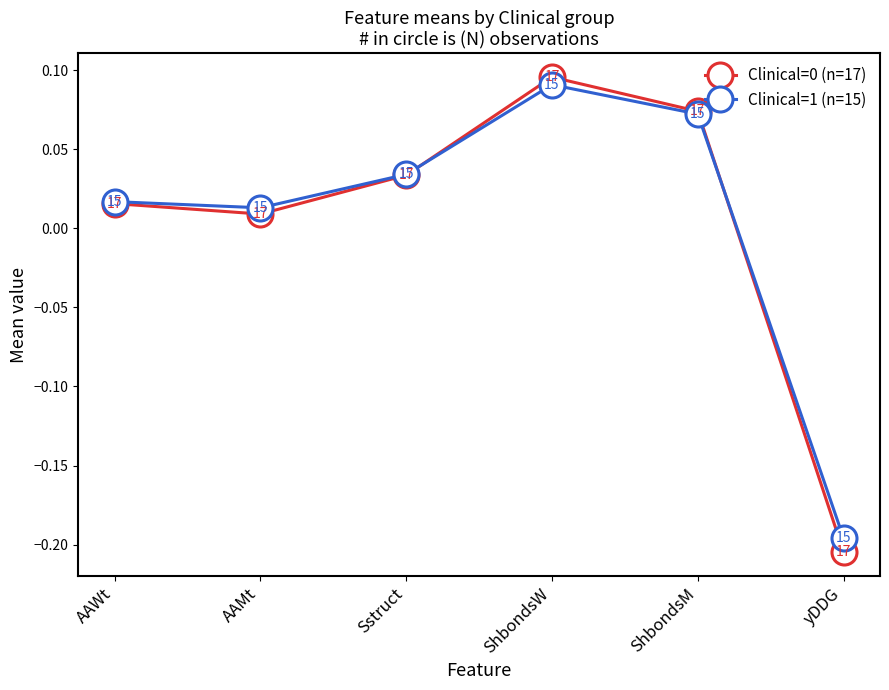

What position from the left is AAWt?

1